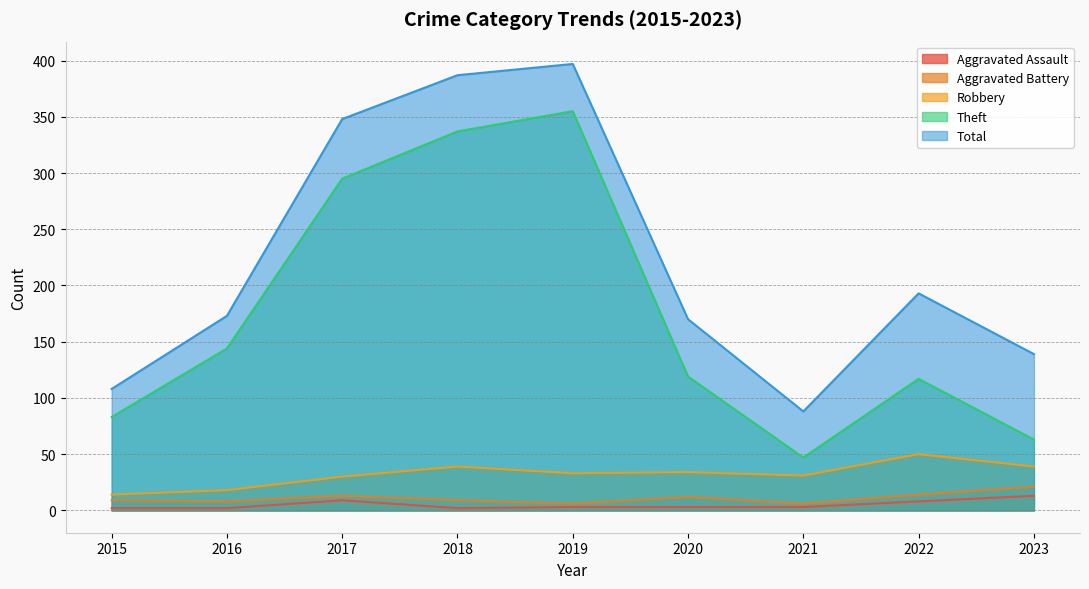

Where is the first local maximum for Theft?

2019